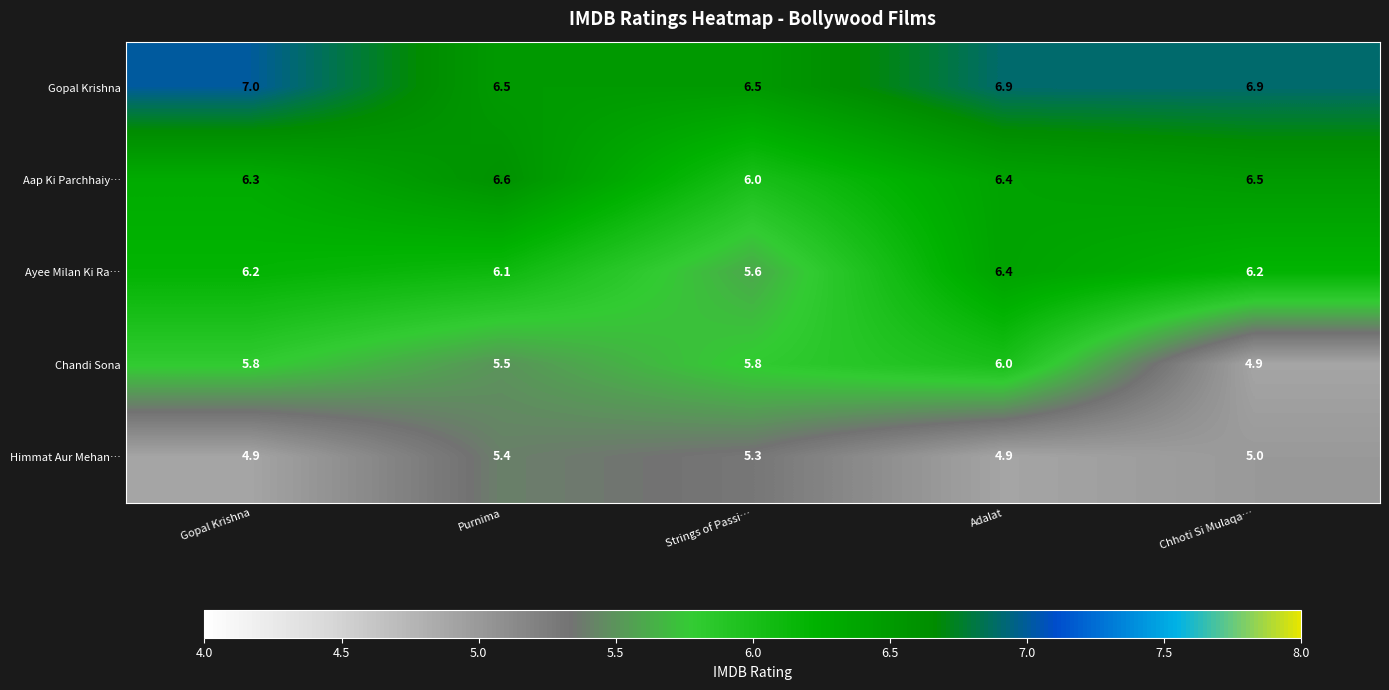

Which category has the highest value in the Gopal Krishna series?

Gopal Krishna